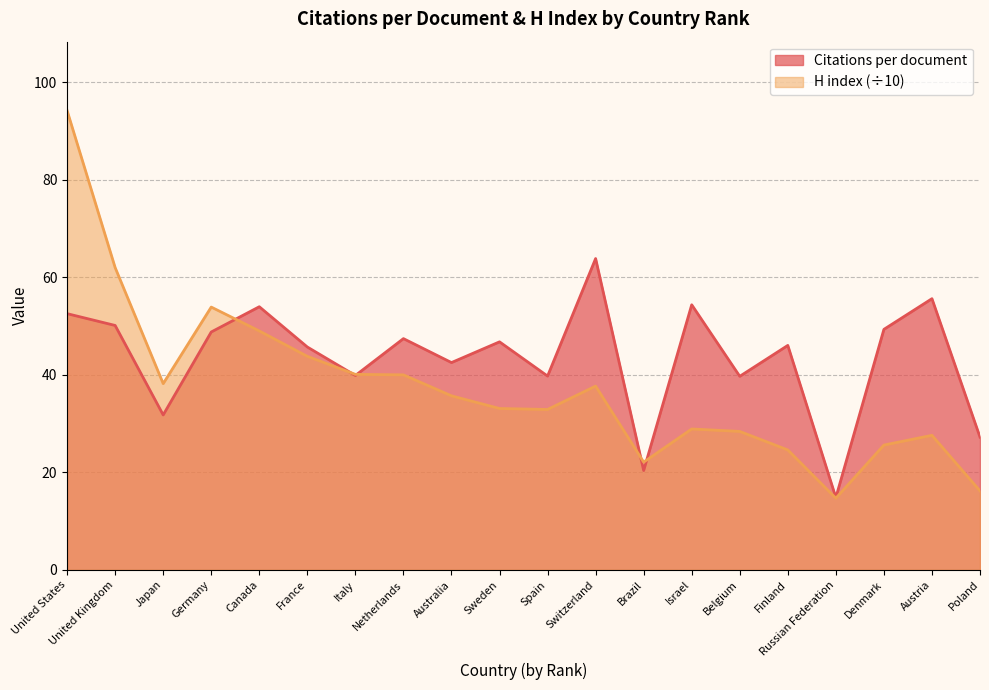

Between France and Finland, which series saw the biggest shift?

H index (÷10)